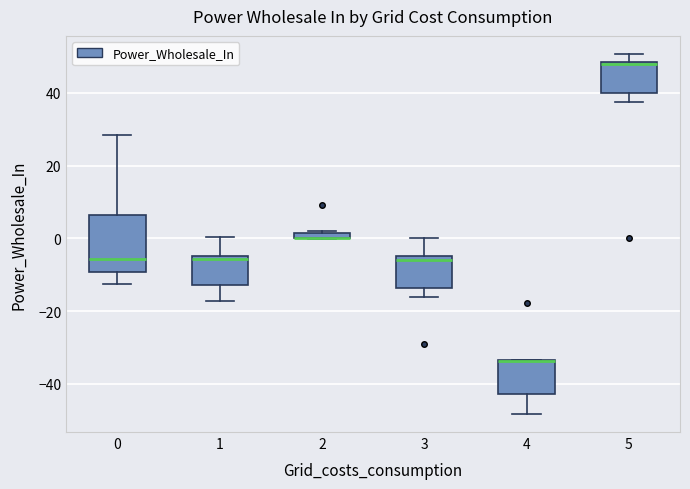

Where is the upper edge of the box at x = 5 on the y-axis? The values are not printed on the chart, so give them approximately, as read against the axis.

48